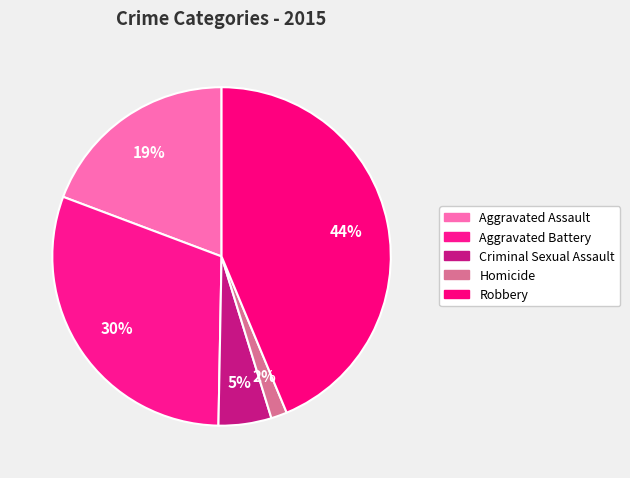

Which category has the biggest portion of the pie?

Robbery